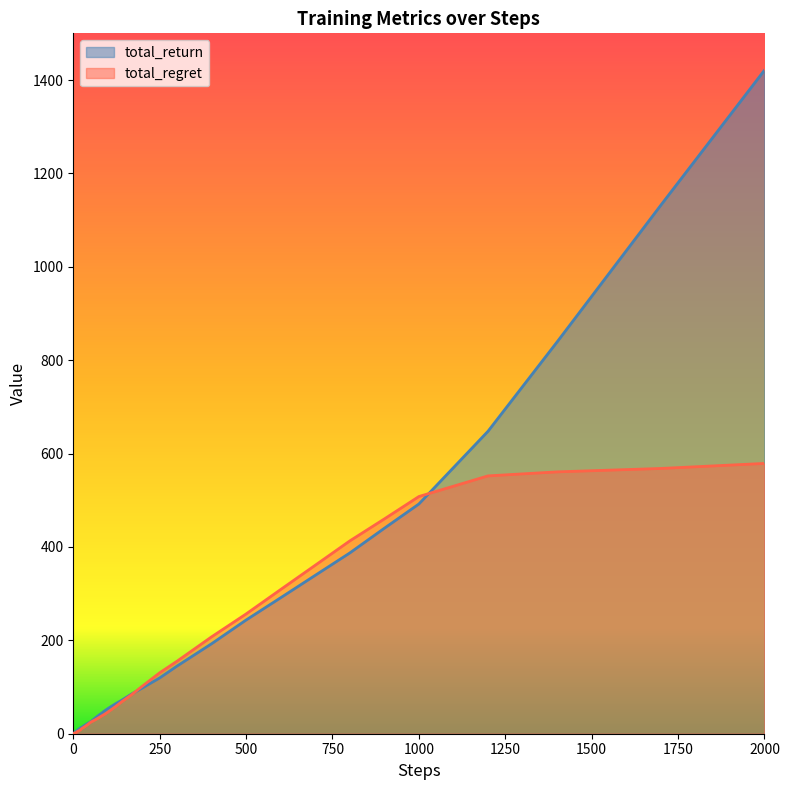

Between 90 and 700, which series saw the biggest shift?

total_regret